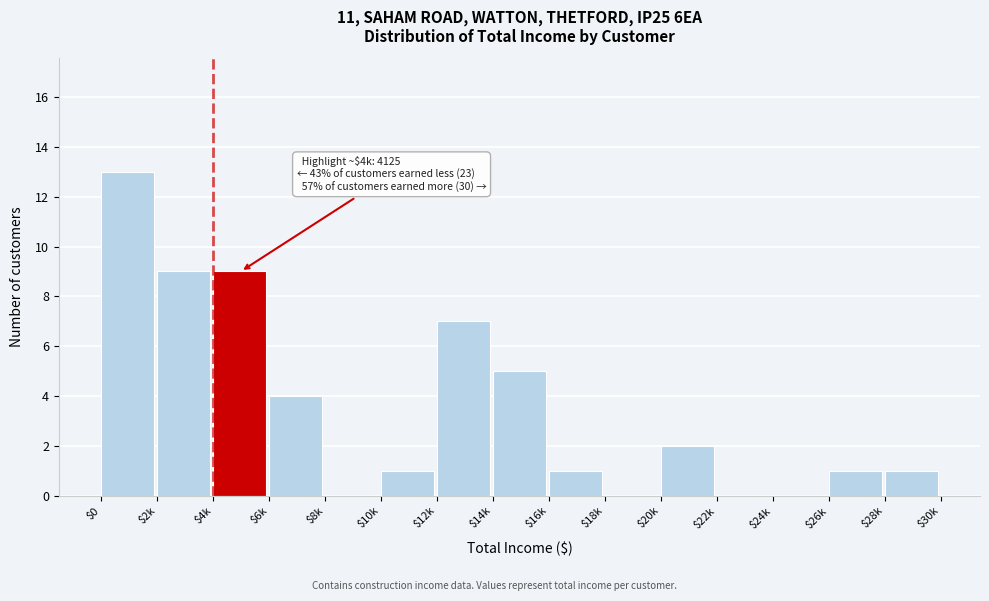

What is the sum of all values?

53